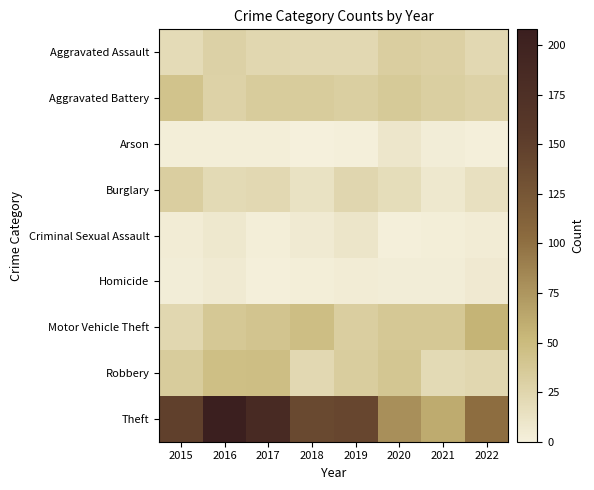

Between 2016 and 2019, which is larger?

2016